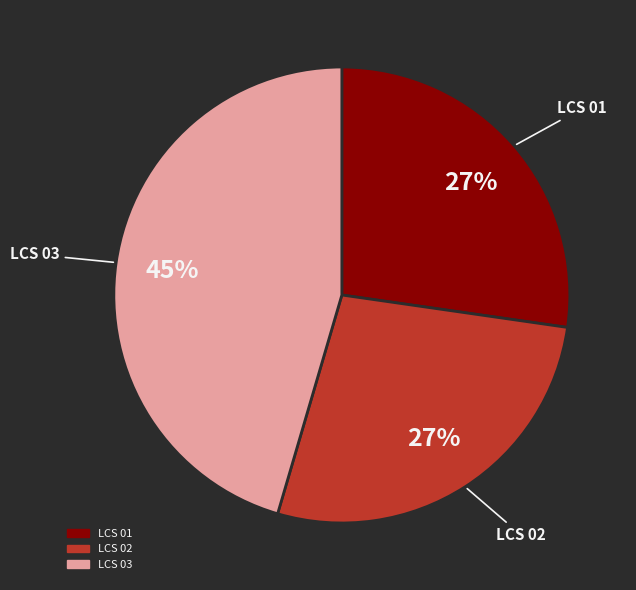

To the nearest percent, what is the difference between the largest and smallest slice percentages?

18%